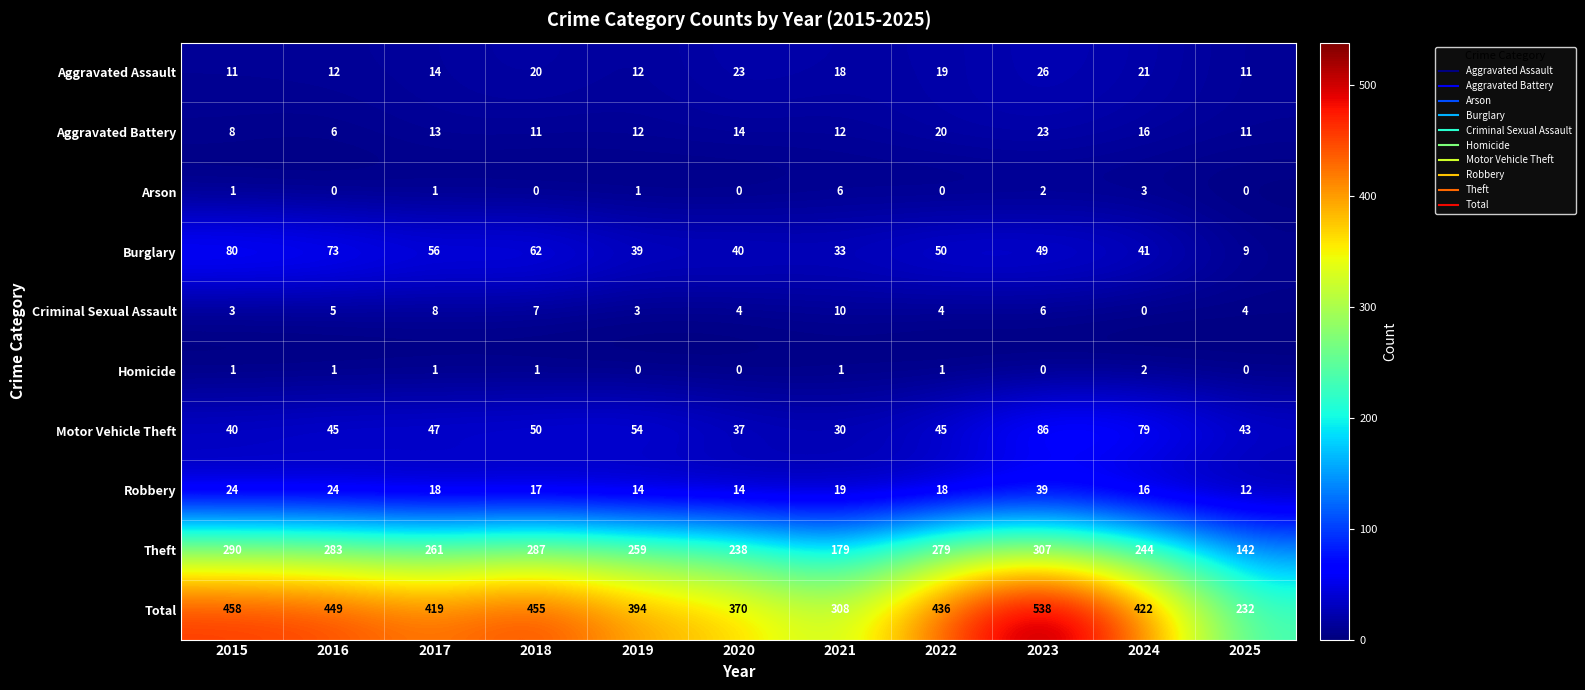

What is the minimum value for Total?

232